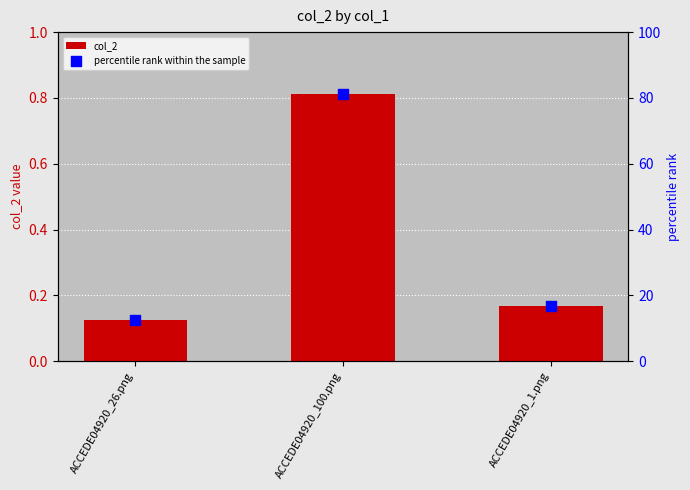

Which series reaches the maximum Y coordinate?

percentile rank within the sample